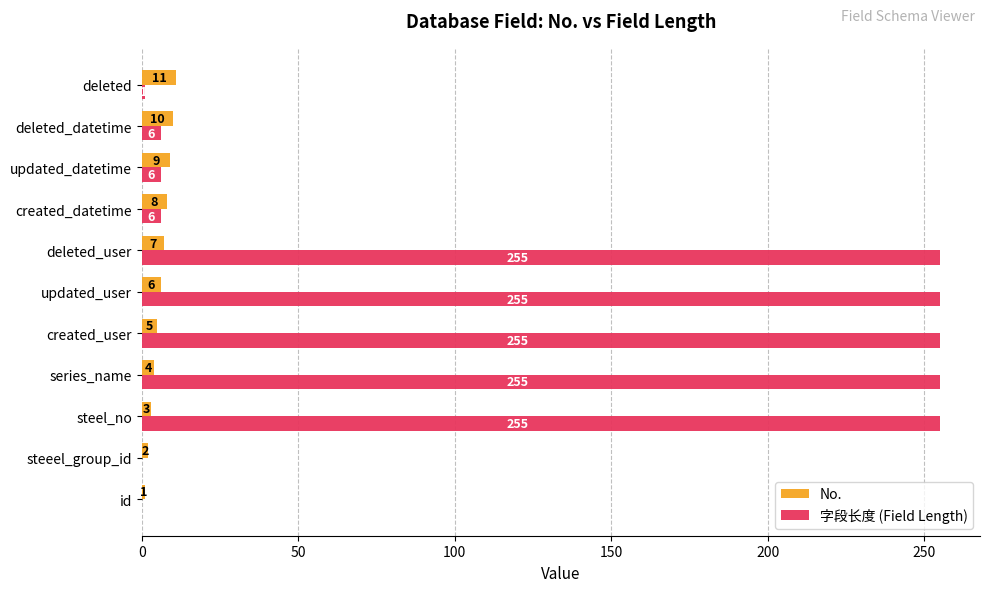

The 字段长度 (Field Length) series shows 344 at steel_no. True or false?

False